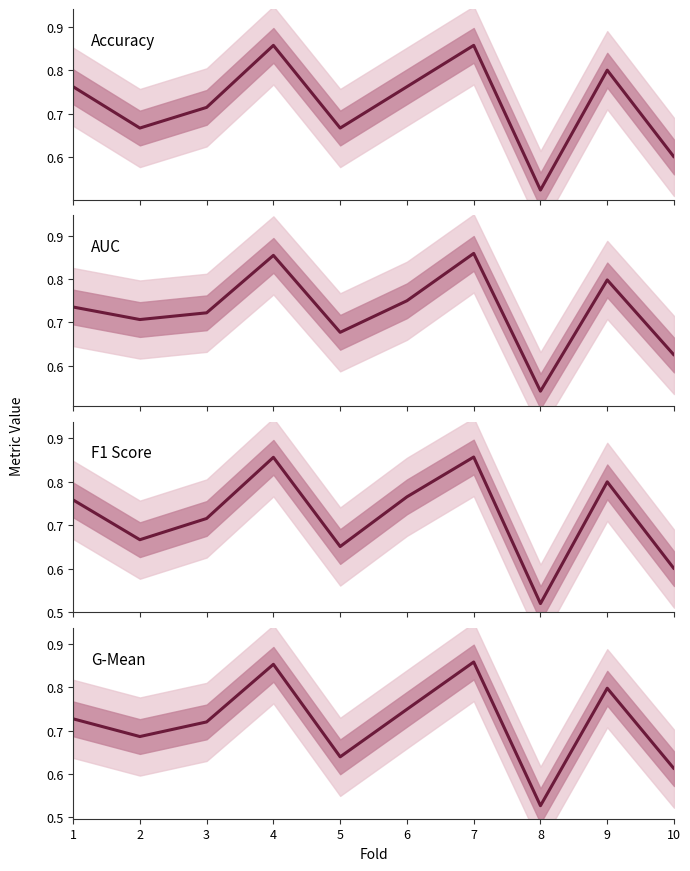

How many times do accuracy and g_mean cross each other?

5